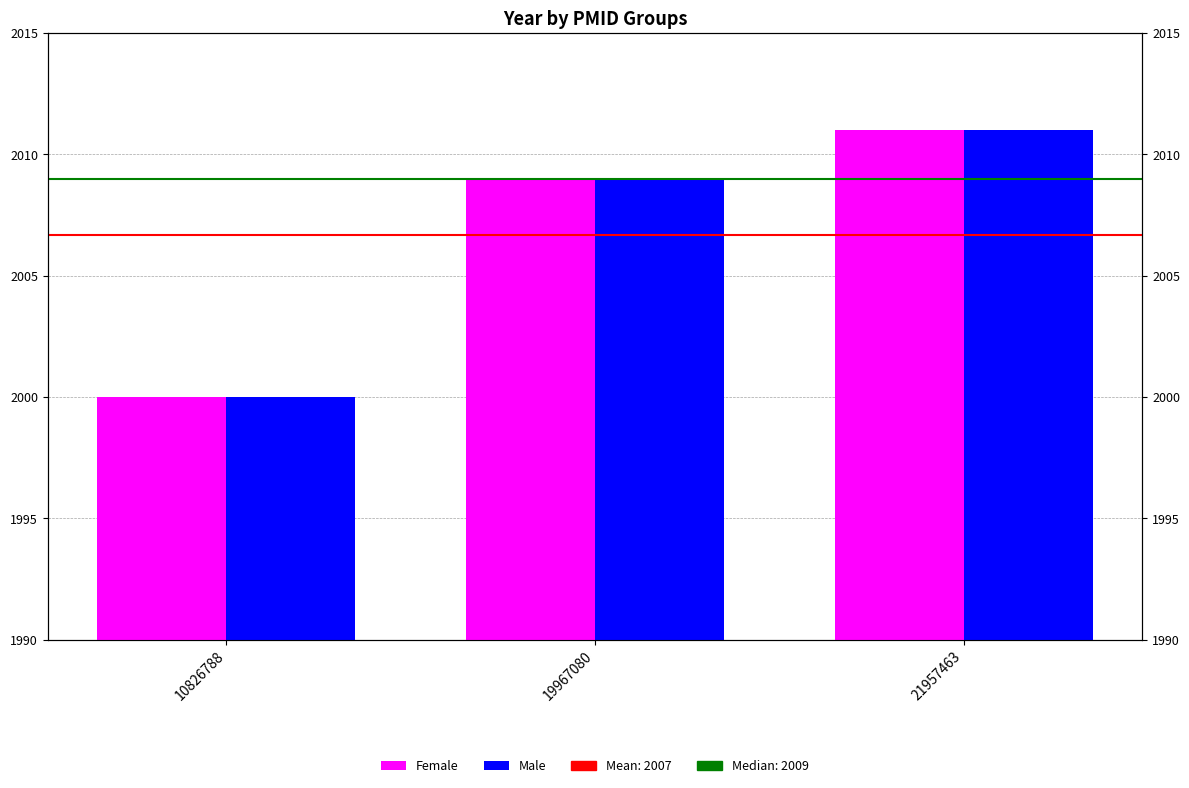

At how many categories does at least one series exceed 2004?

2